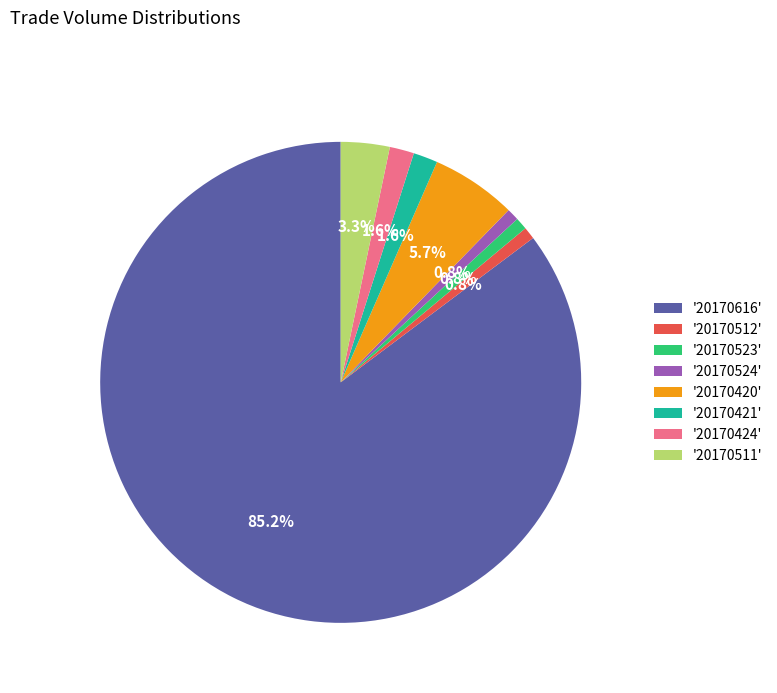

Combined, do '20170424' and '20170616' account for over 50%?

Yes